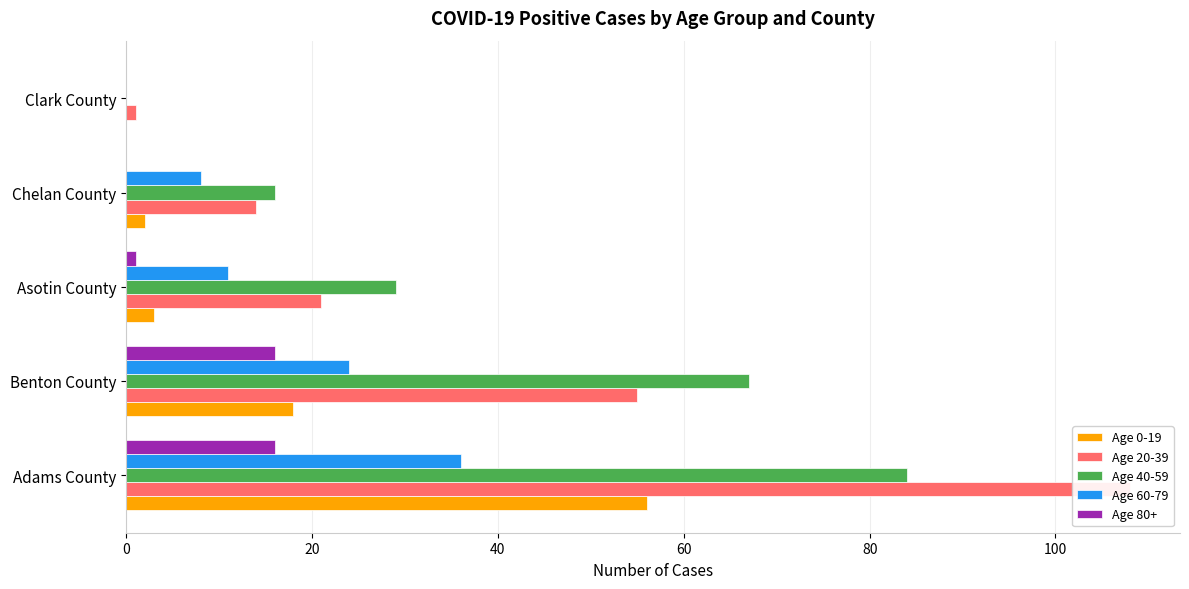

How many values in the Age 0-19 series exceed 3?

2